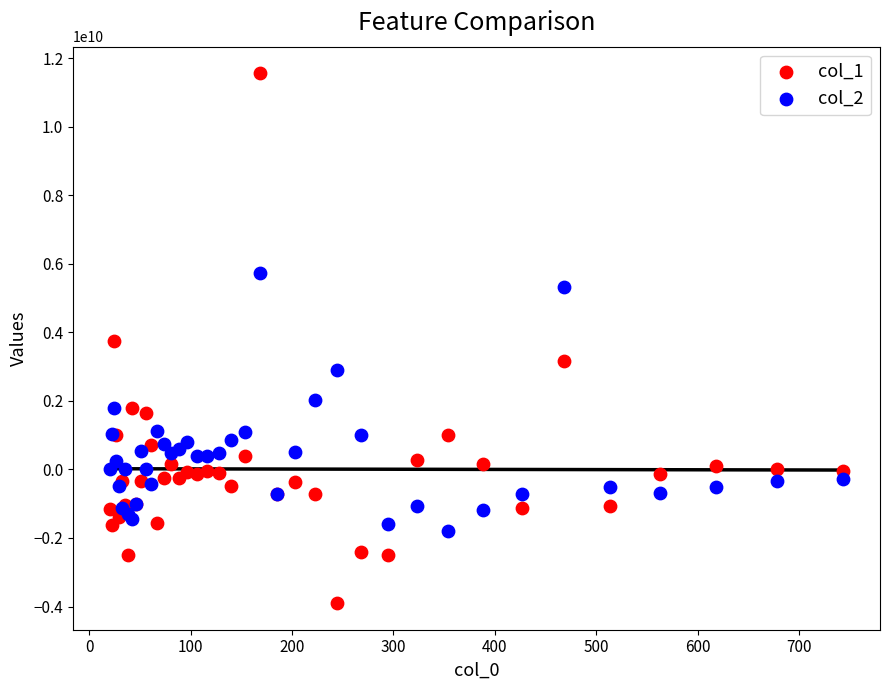

Which series has the widest spread of Y values?

col_1